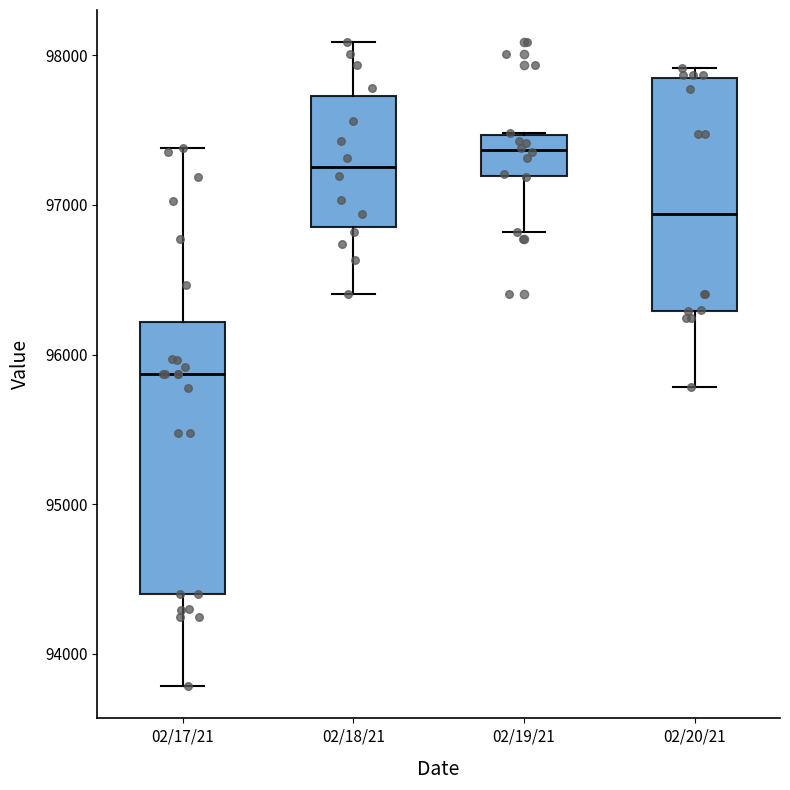

Reading left to right, transcribe this box plot: for each box, give where its median line is, the range the box spans, and where its two whiskers end, as read against the y-axis. The values are not printed on the chart, so give them approximately, as read against the axis.

02/17/21: median 95900, box 94400 to 96200, whiskers 93800 to 97400
02/18/21: median 97300, box 96900 to 97700, whiskers 96400 to 98100
02/19/21: median 97400, box 97200 to 97500, whiskers 96800 to 97500
02/20/21: median 96900, box 96300 to 97800, whiskers 95800 to 97900